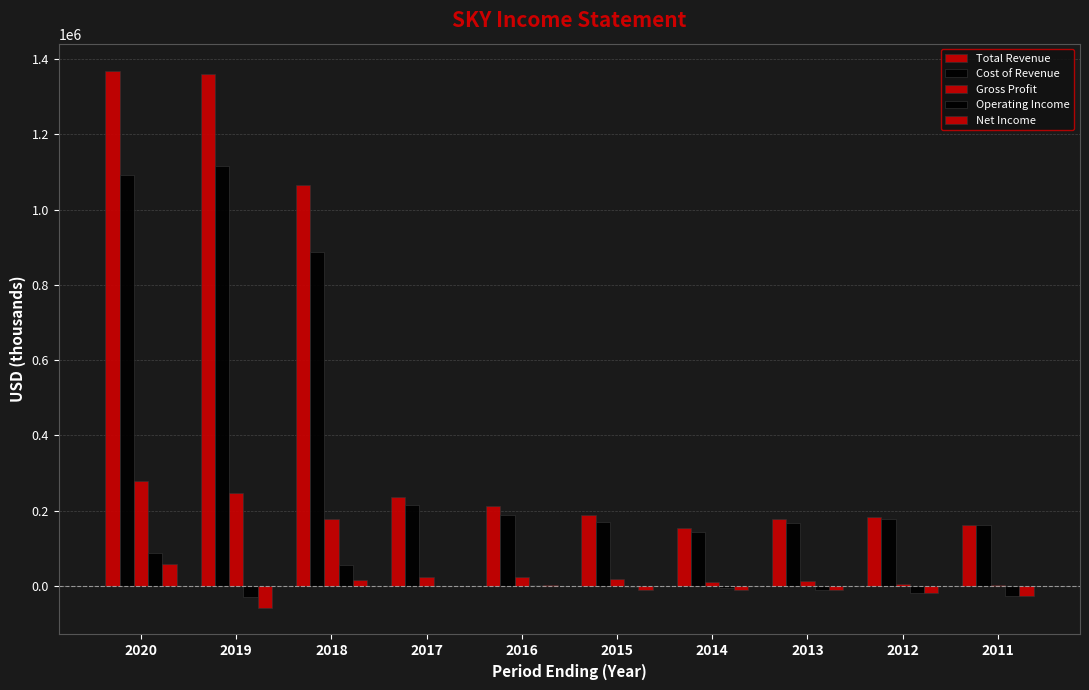

Which series has the largest total across all categories?

Total Revenue